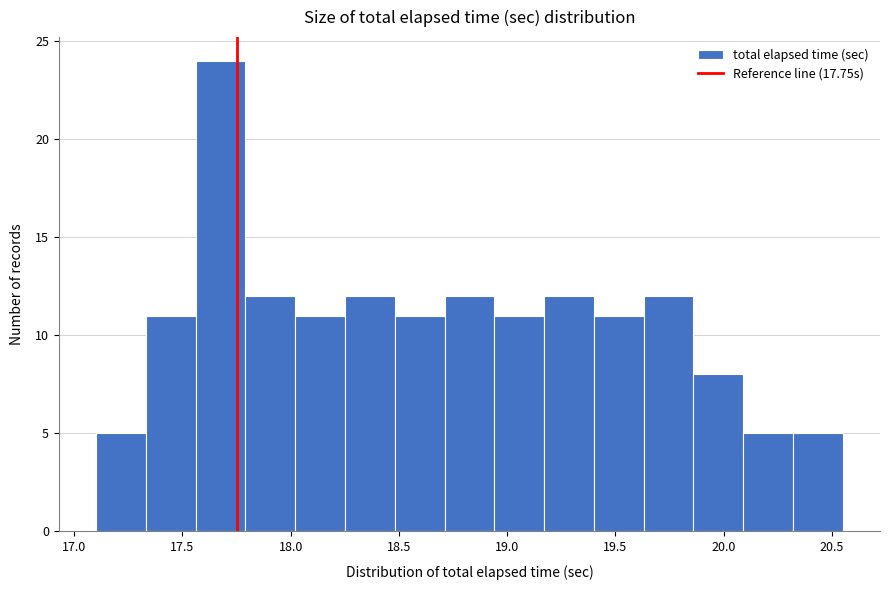

Over which range of the x-axis is the bar tallest?

17.55 to 17.80